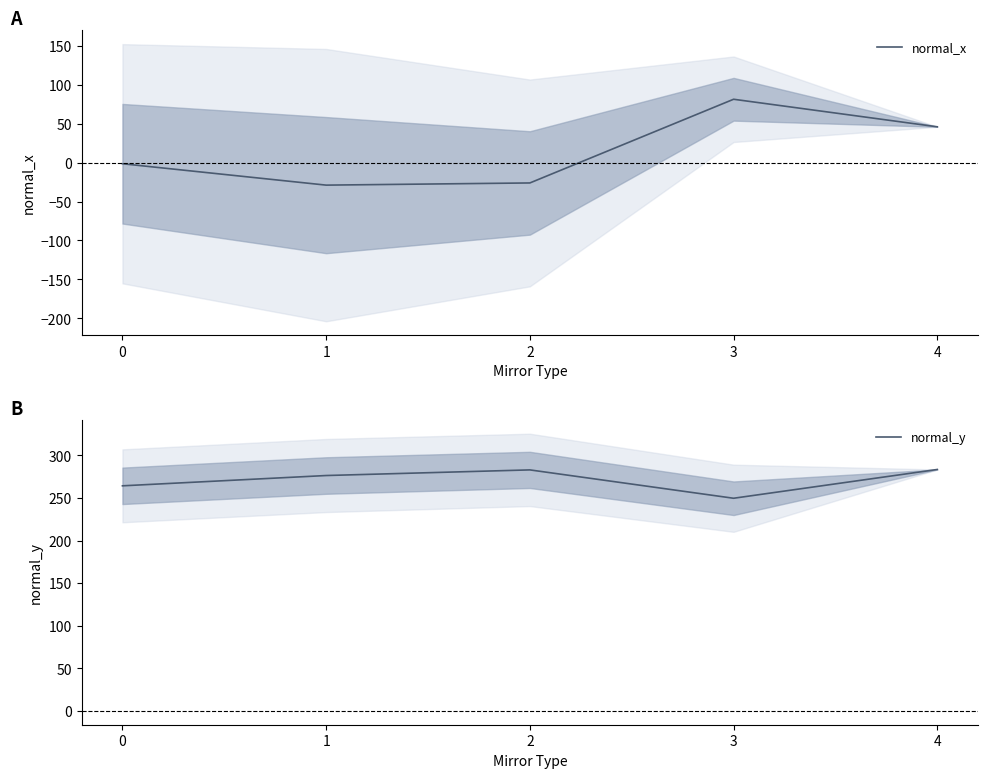

True or false: normal_y and normal_x cross at least once.

False